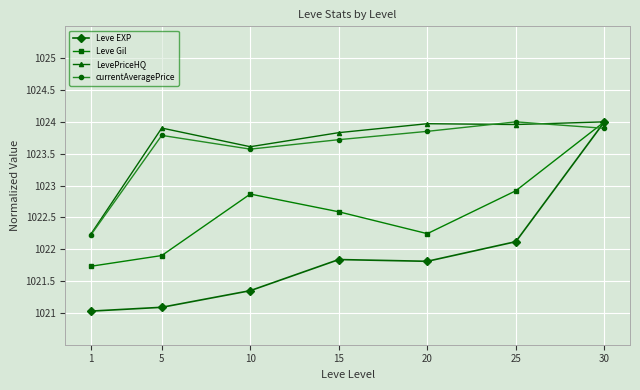

What is the maximum value shown in the chart?

1024.0